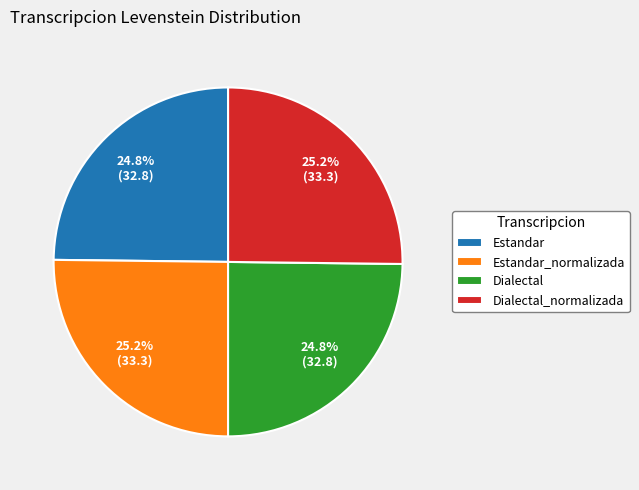

What portion of the pie excludes Estandar_normalizada?

74.8%